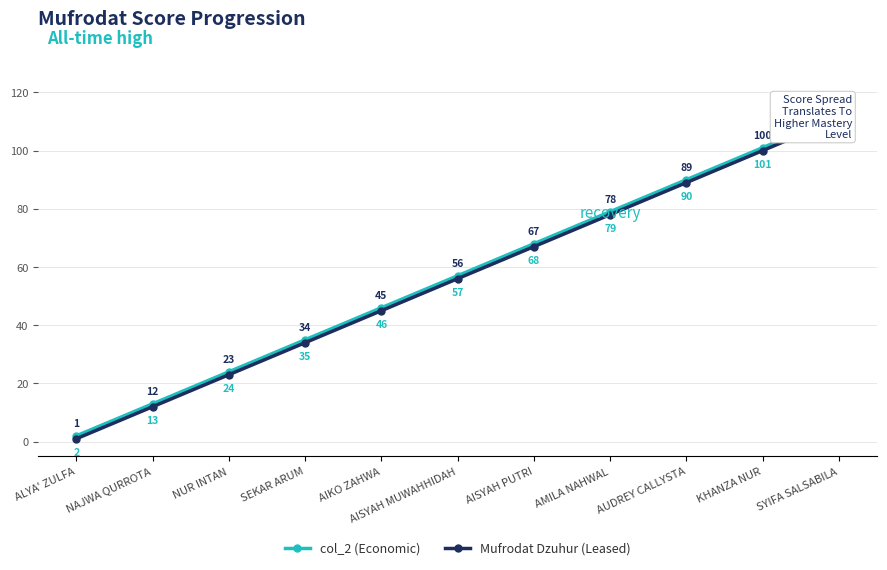

True or false: Mufrodat Dzuhur (Leased) has more than 1 interior local peaks.

False